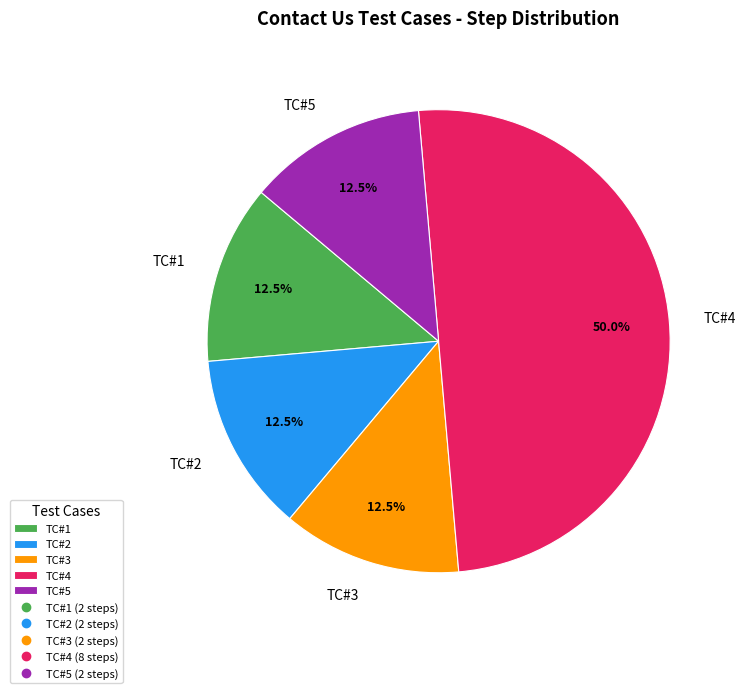

Which slice is the largest?

TC#4